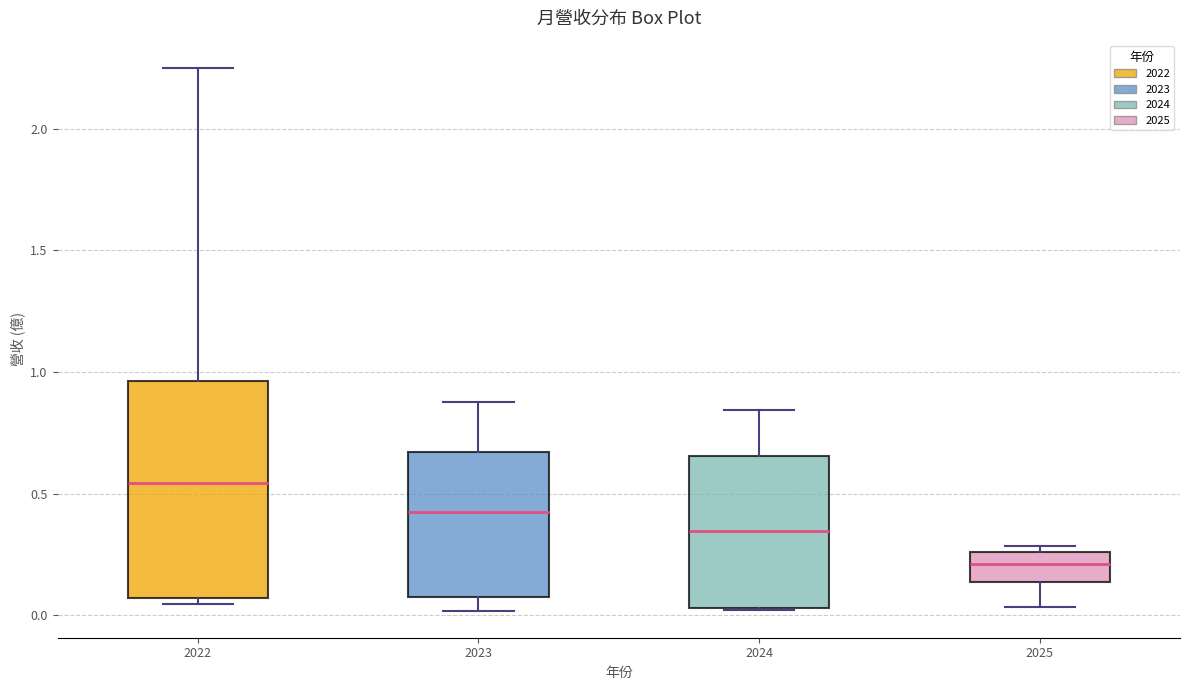

Comparing the boxes themselves (not the whiskers), which one is the tallest?

2022